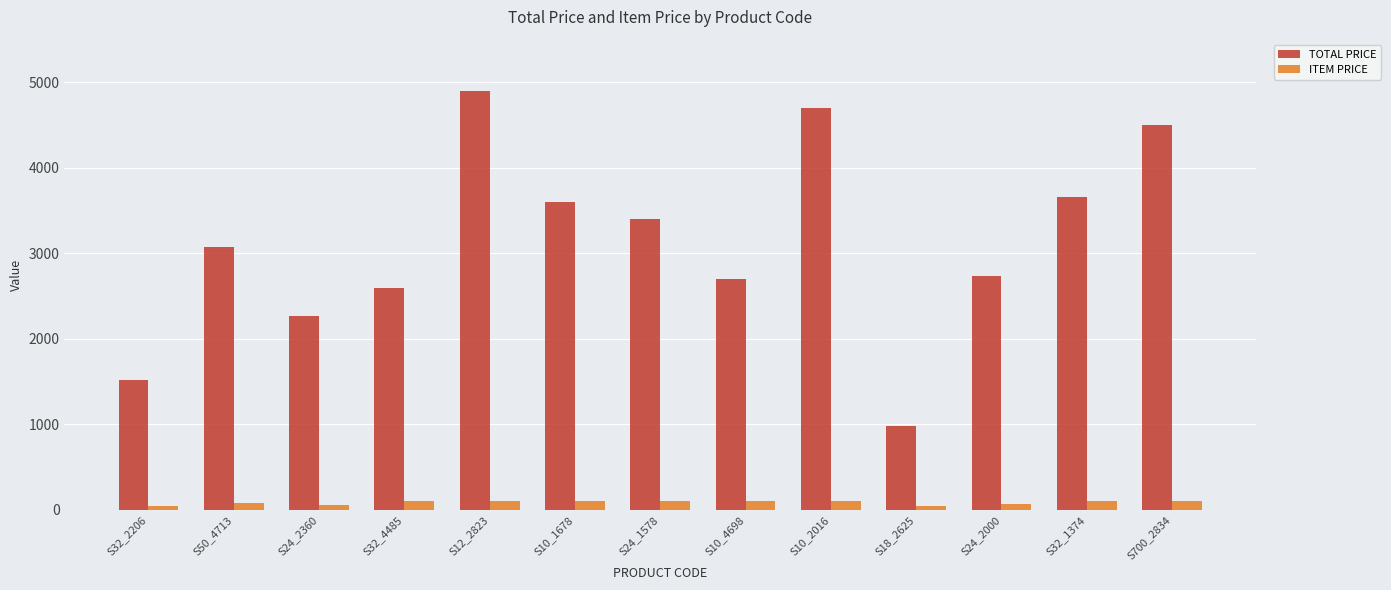

Is the value of TOTAL PRICE at S24_2360 greater than the value of ITEM PRICE at S700_2834?

Yes